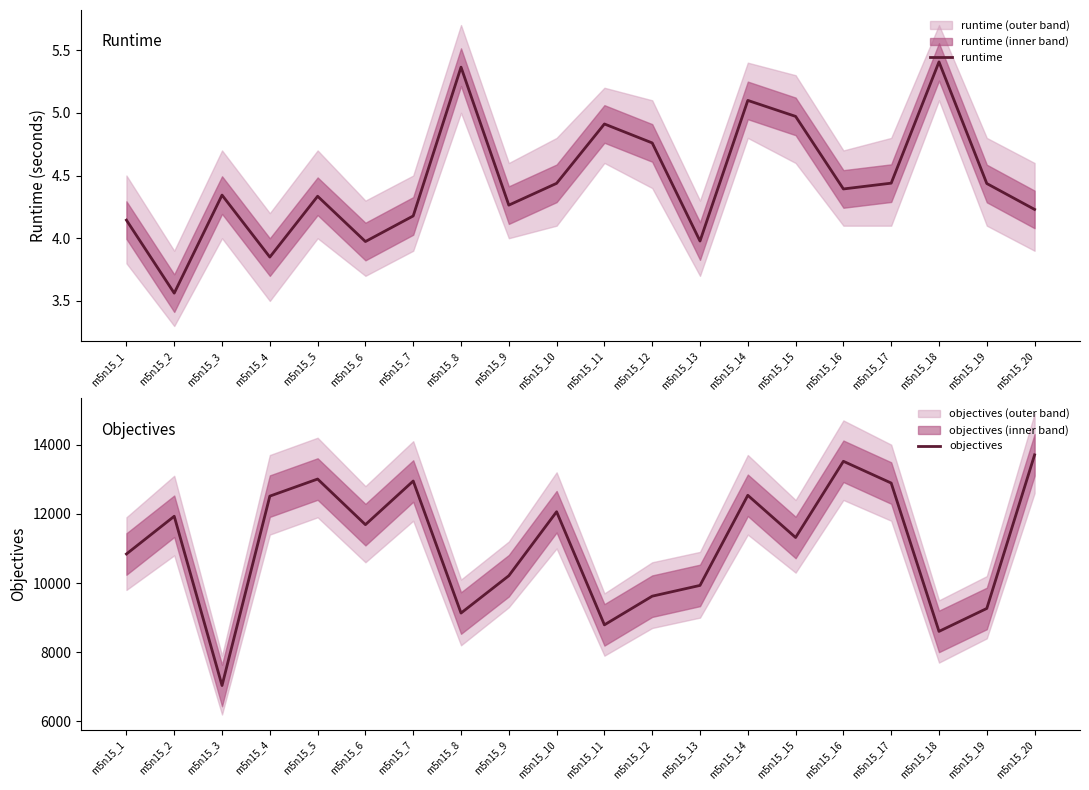

Reading left to right, what are all the values shown in this chart?

runtime: 4.1	3.6	4.3	3.8	4.3	4.0	4.2	5.4	4.3	4.4	4.9	4.8	4.0	5.1	5.0	4.4	4.4	5.4	4.4	4.2
objectives: 10839.0	11930.0	7037.0	12512.0	13006.0	11687.0	12949.0	9132.0	10211.0	12061.0	8791.0	9620.0	9931.0	12536.0	11316.0	13519.0	12890.0	8602.0	9265.0	13705.0